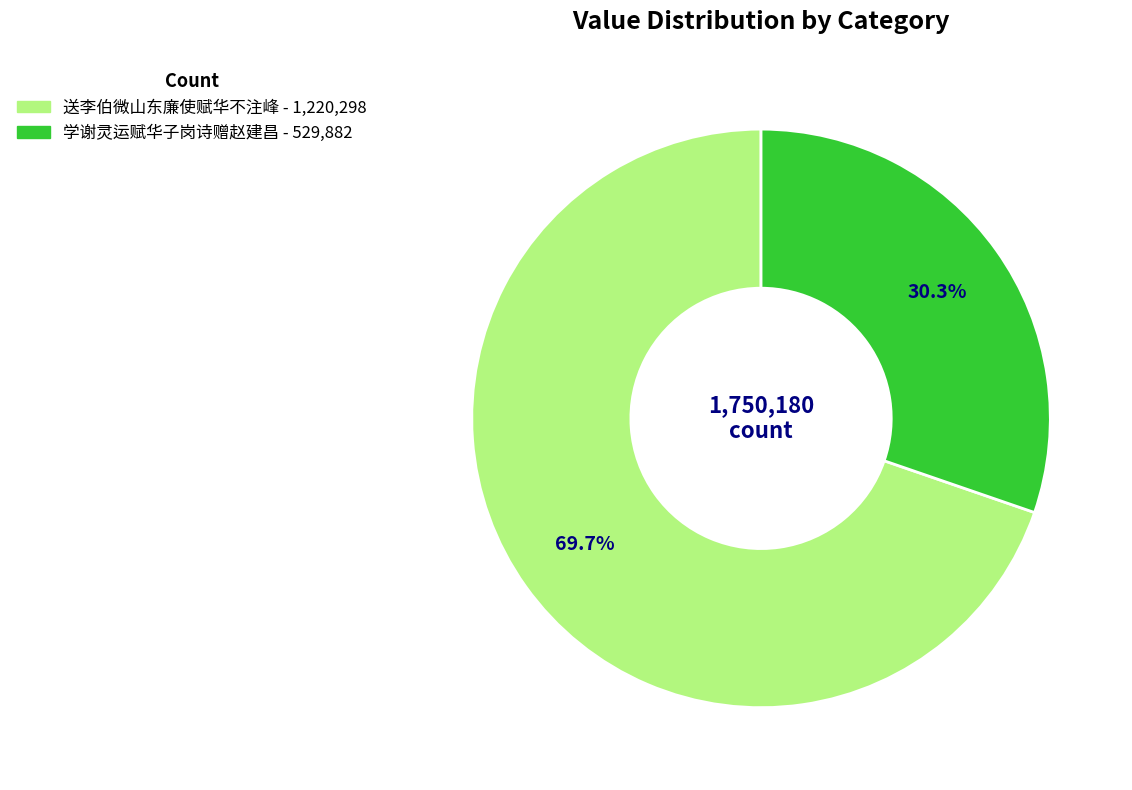

To the nearest percent, what is the difference between the 学谢灵运赋华子岗诗赠赵建昌 and 送李伯微山东廉使赋华不注峰 slice percentages?

39%